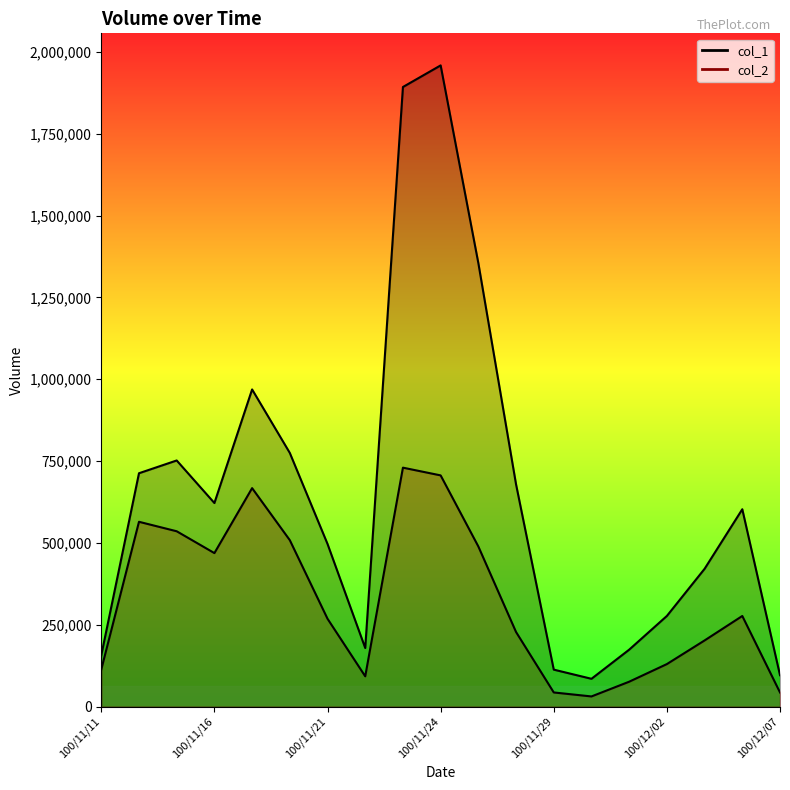

What is the difference between the maximum and second lowest values in the col_2 series?

686790